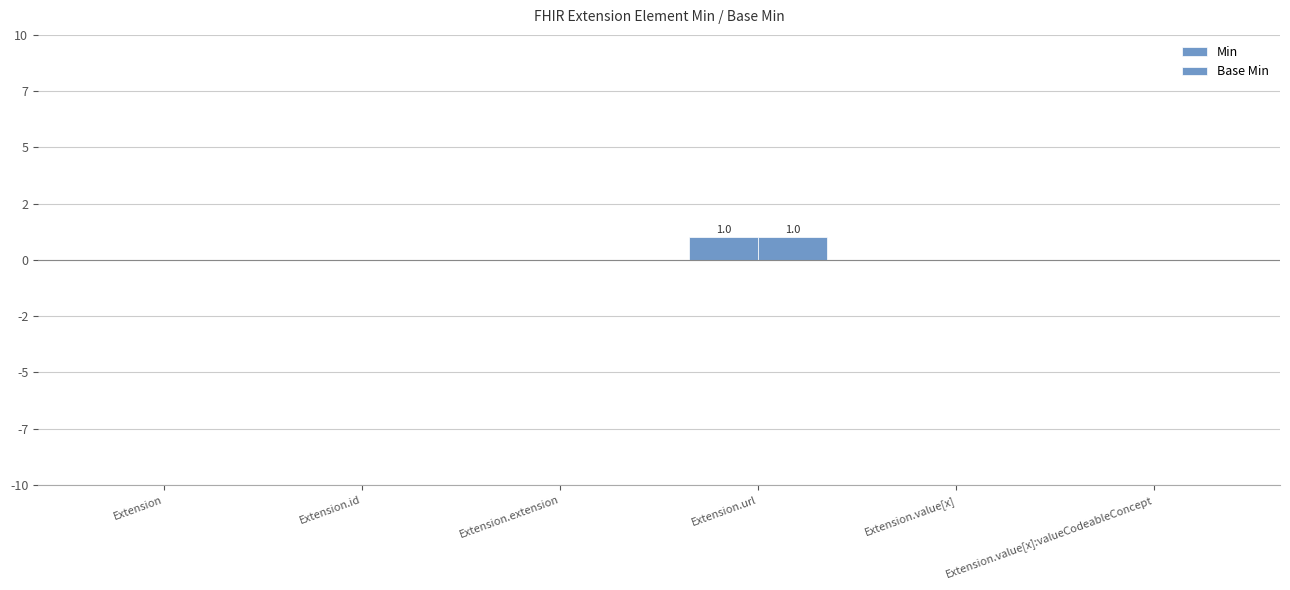

Is it true that Base Min equals 0 at Extension?

True